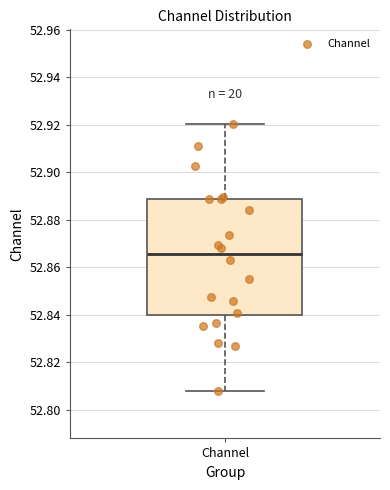

Where does the upper whisker of the box for Channel end on the y-axis? The values are not printed on the chart, so give them approximately, as read against the axis.

52.920